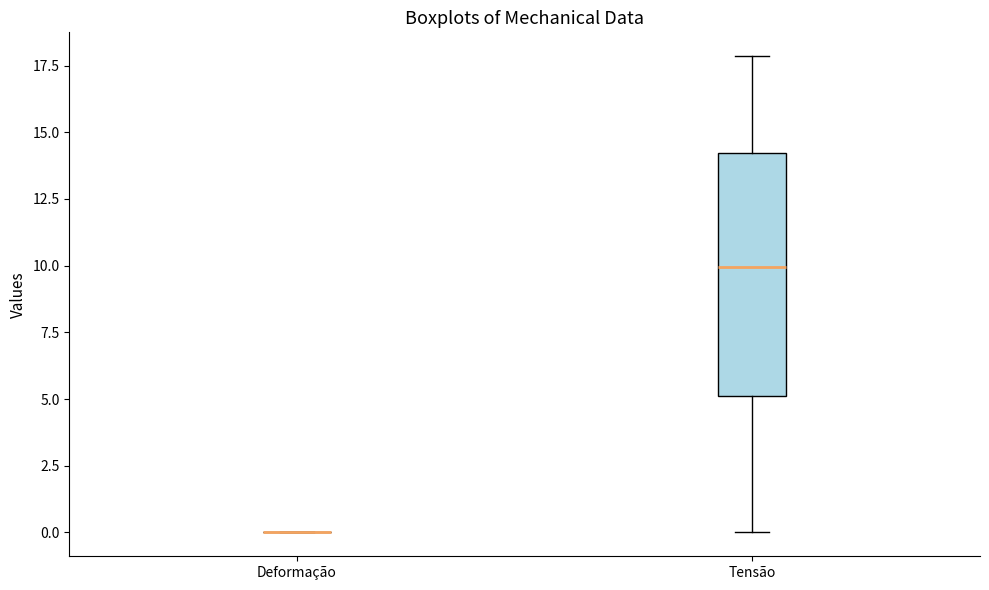

Reading left to right, read every box against the y-axis: the position of its median line, the range the box covers, and the ends of its whiskers. The values are not printed on the chart, so give them approximately, as read against the axis.

Deformação: box collapsed to a line at 0, whiskers 0 to 0
Tensão: median 10, box 5 to 14, whiskers 0 to 18